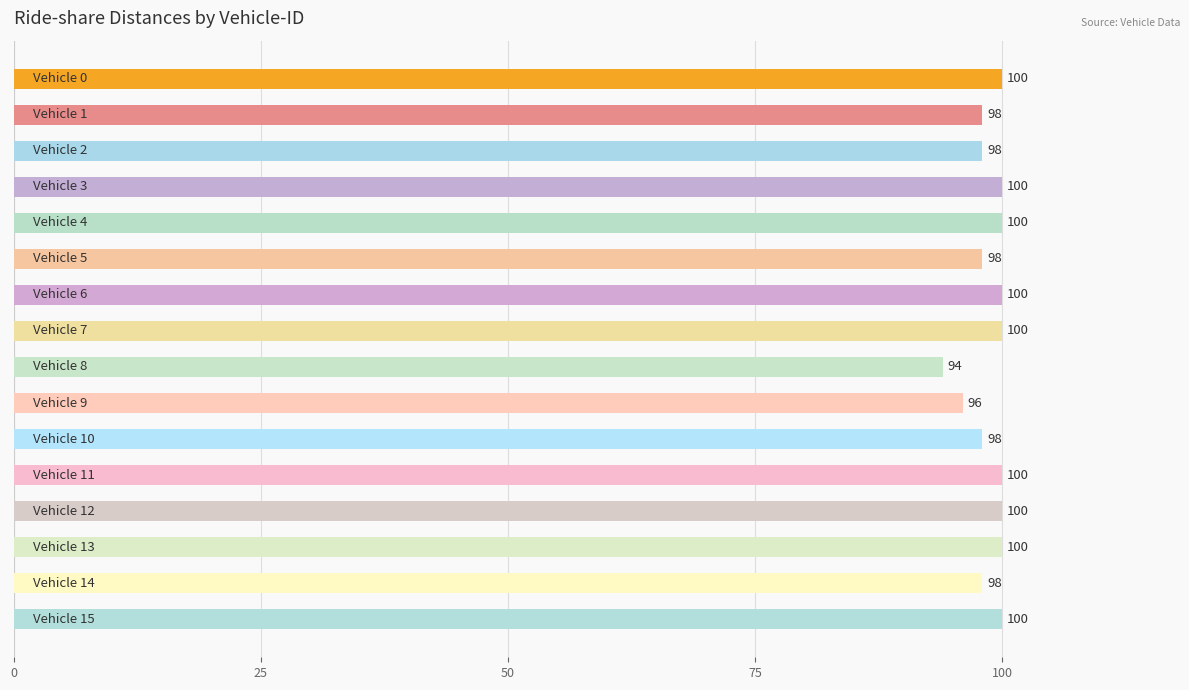

Count the values in the range 98 to 100.

14